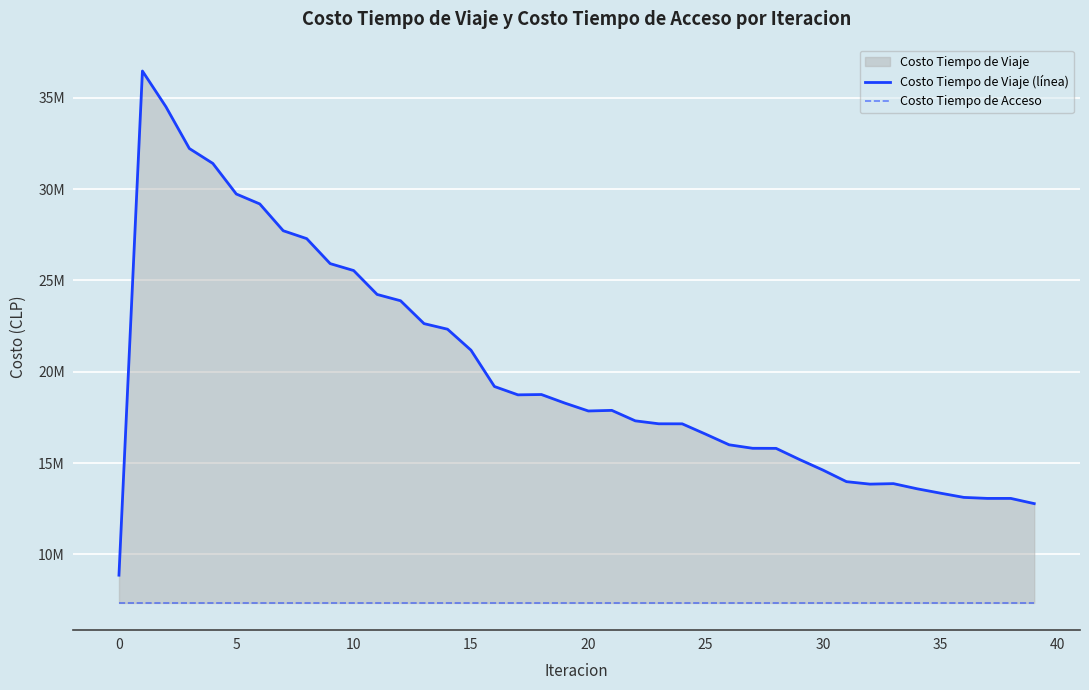

Which series has the largest total across all categories?

Costo Tiempo de Viaje (línea)